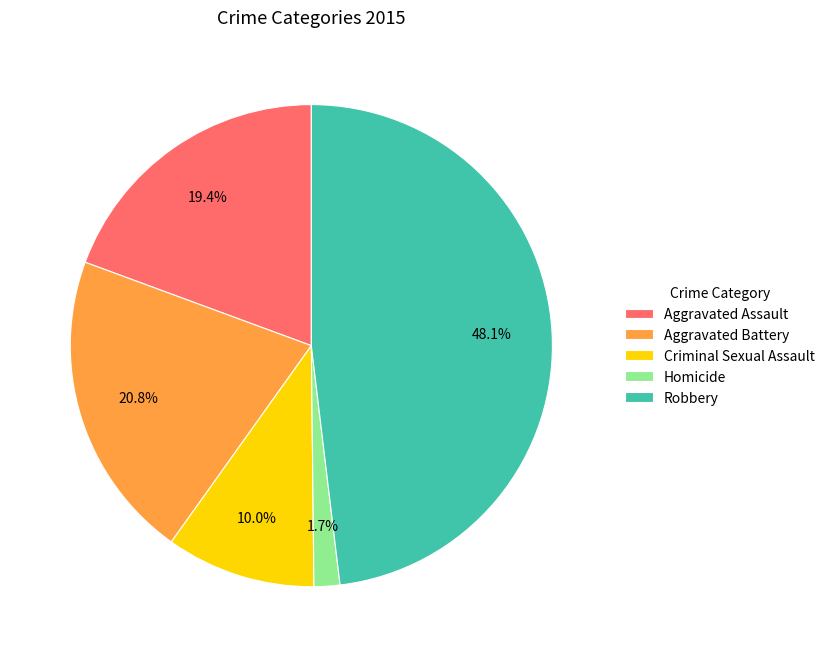

What percentage is the Robbery slice, to the nearest percent?

48%